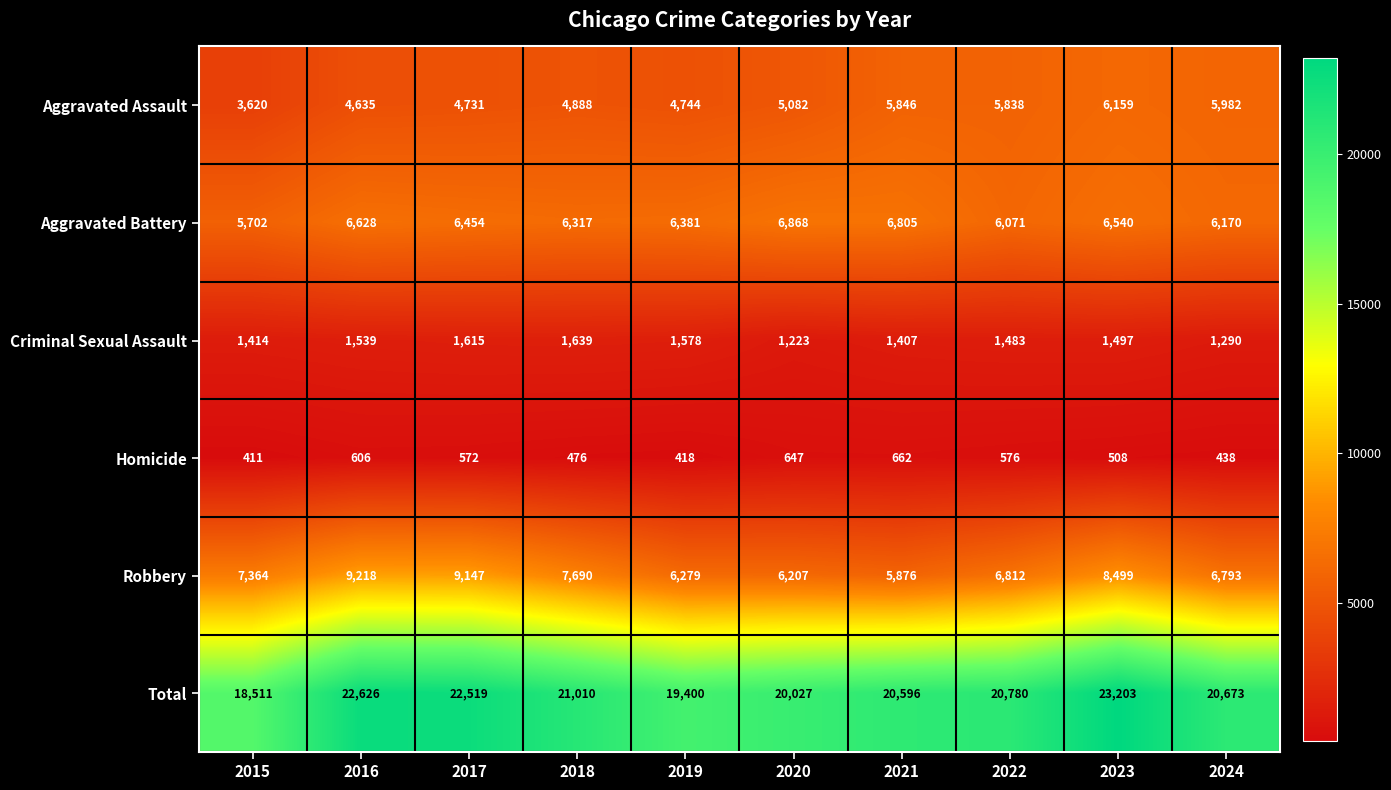

The value of Robbery at 2019 is 6279. True or false?

True